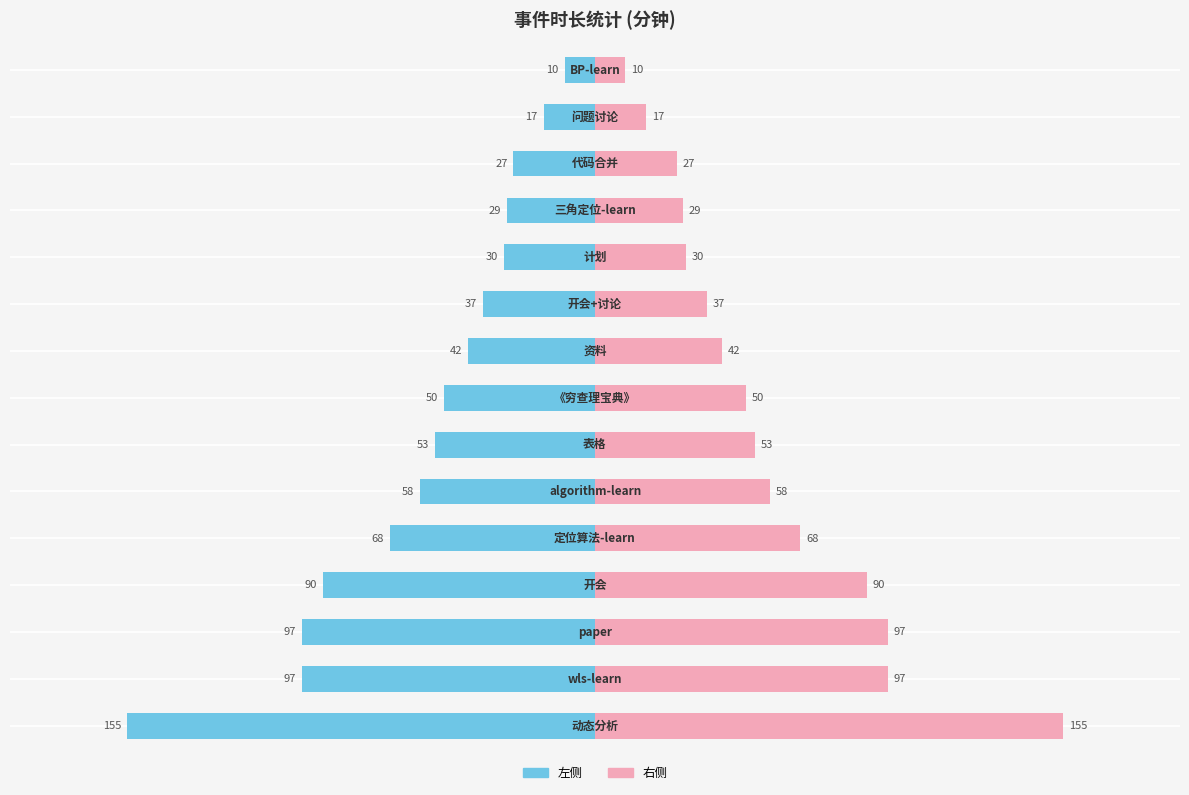

Rank the series by their maximum value, from lowest to highest.

左侧(时长), 右侧(时长)